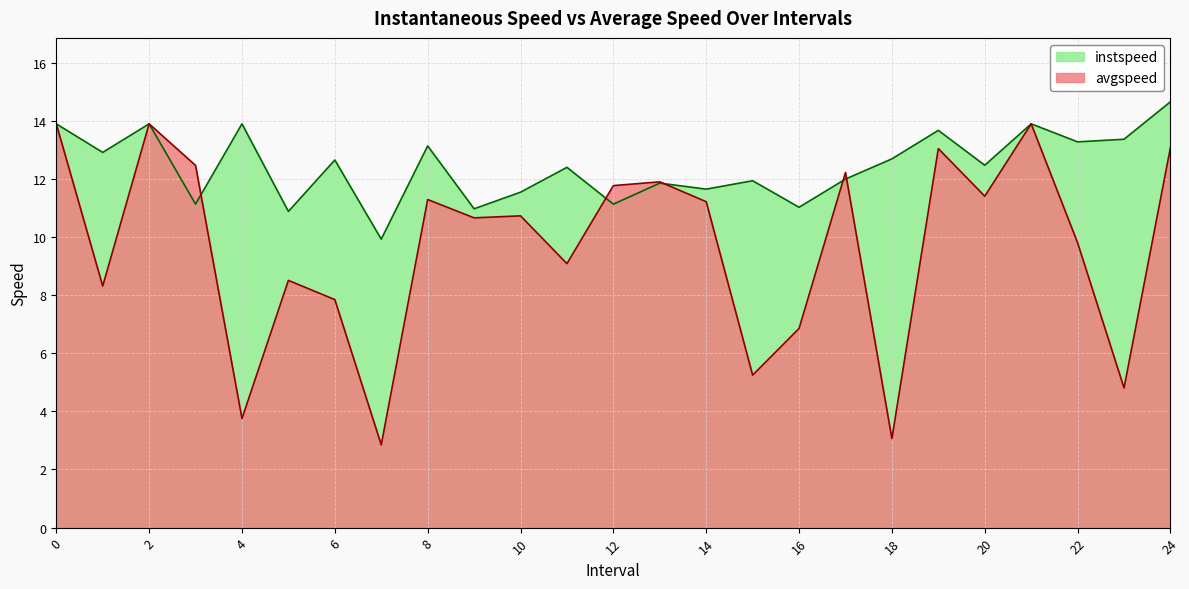

Which category has the lowest value across all series?

7